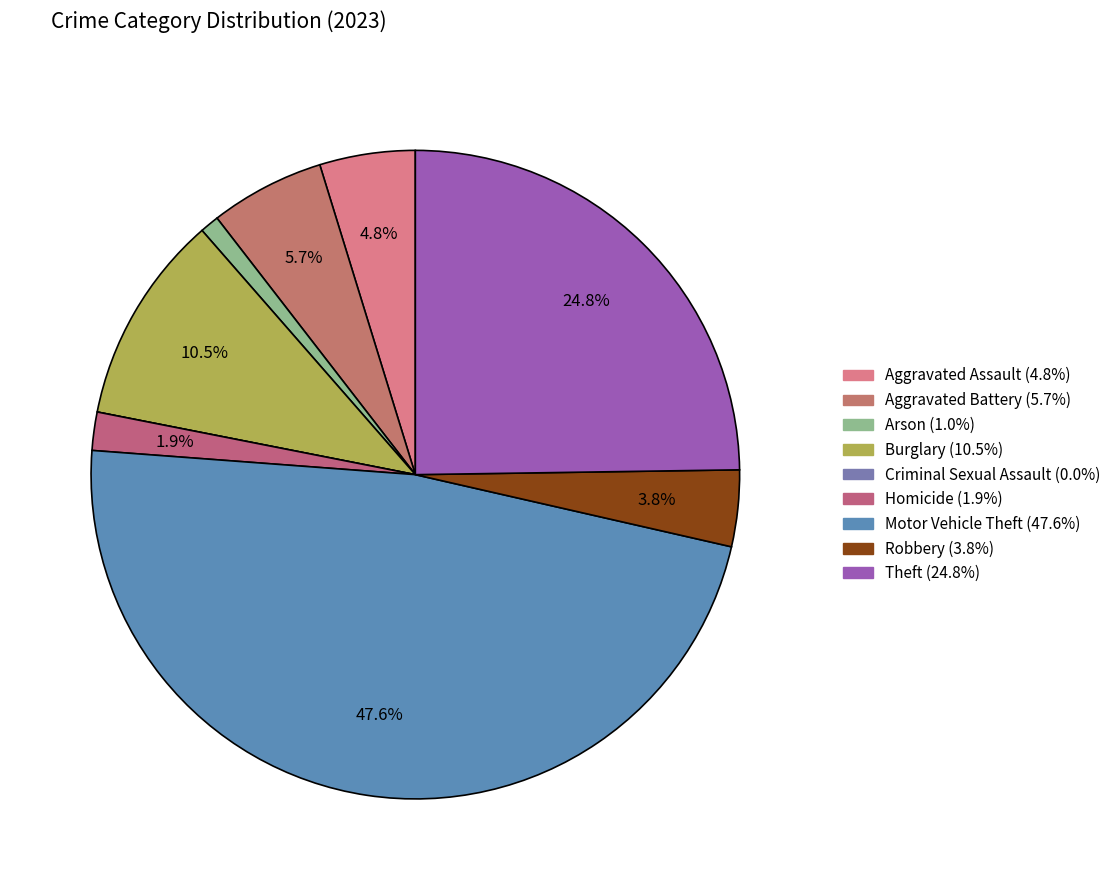

True or false: Criminal Sexual Assault accounts for 0% of the total.

True